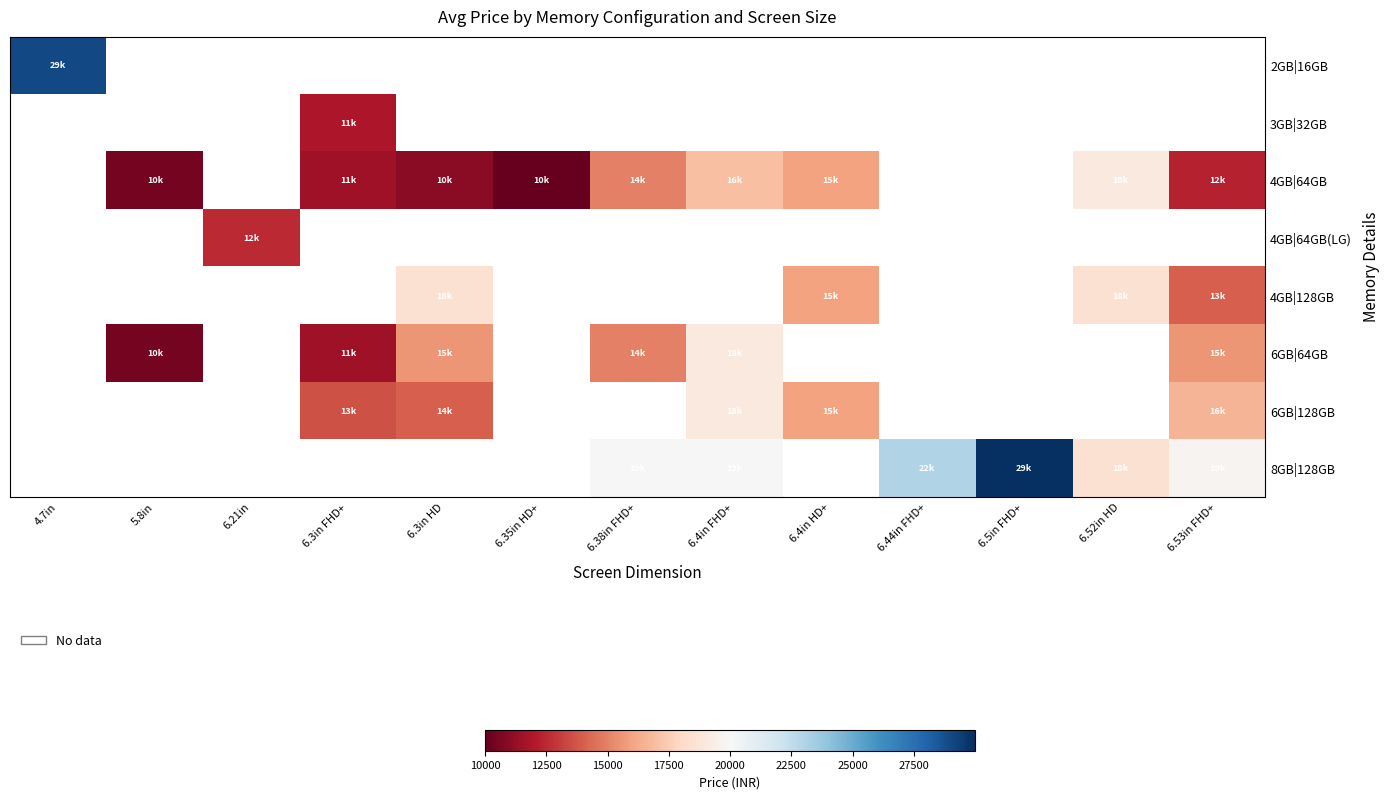

Between 6.44in FHD+ and 6.5in FHD+, which is larger?

6.5in FHD+